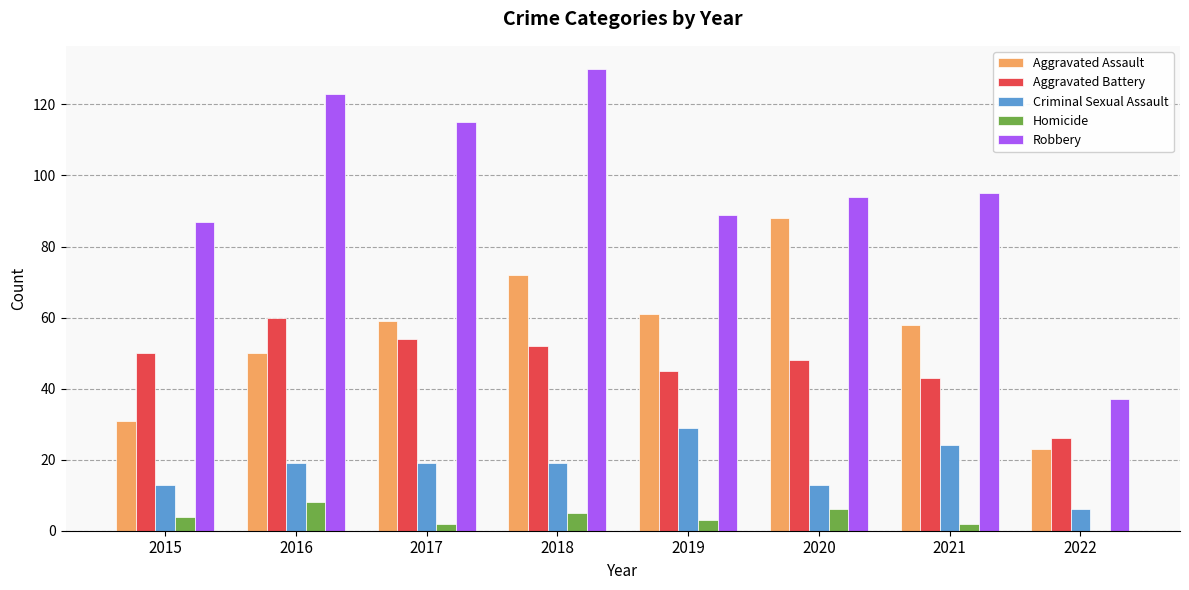

Is the value of Homicide at 2019 greater than the value of Robbery at 2020?

No